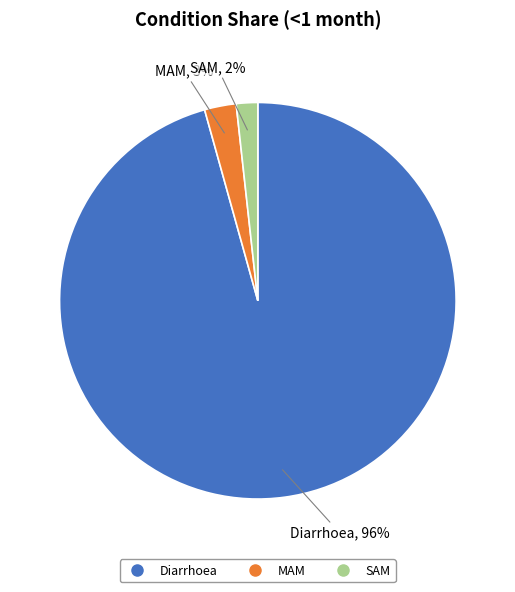

To the nearest percent, what is the combined percentage of Diarrhoea and MAM?

98%